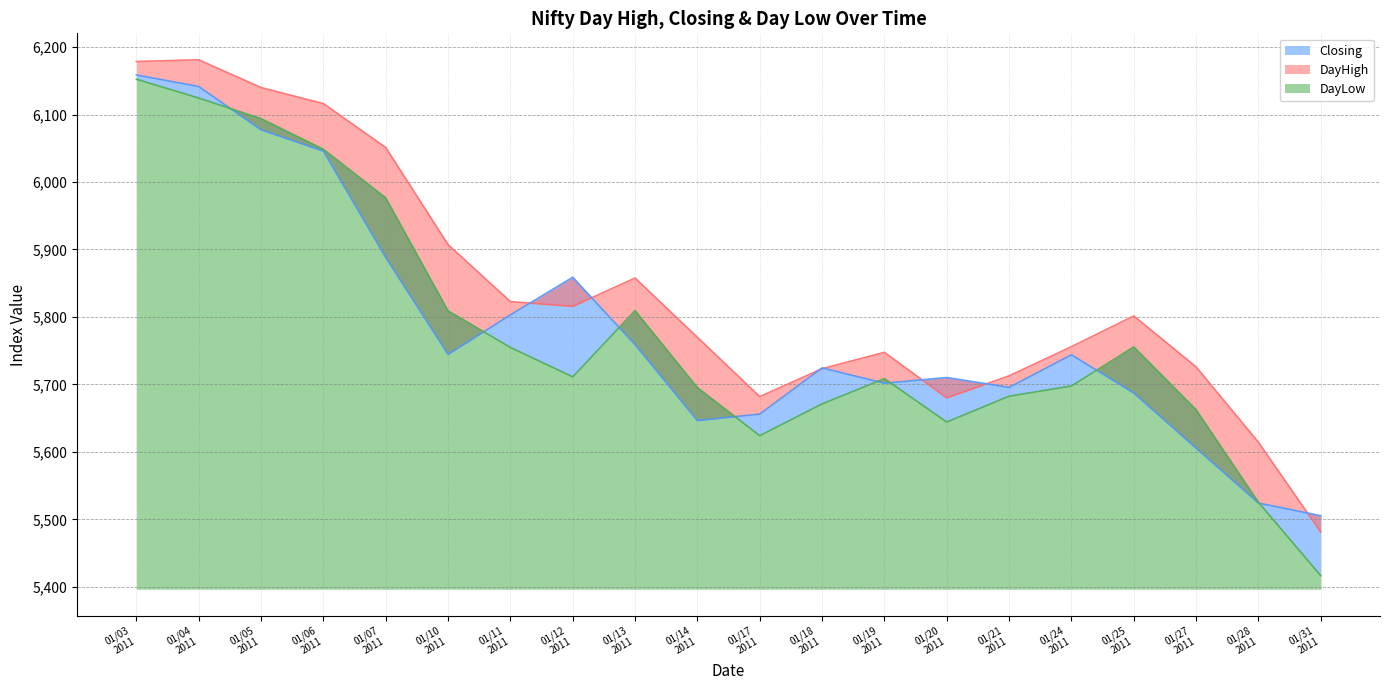

What are all the series names shown in the legend?

DayHigh, Closing, DayLow